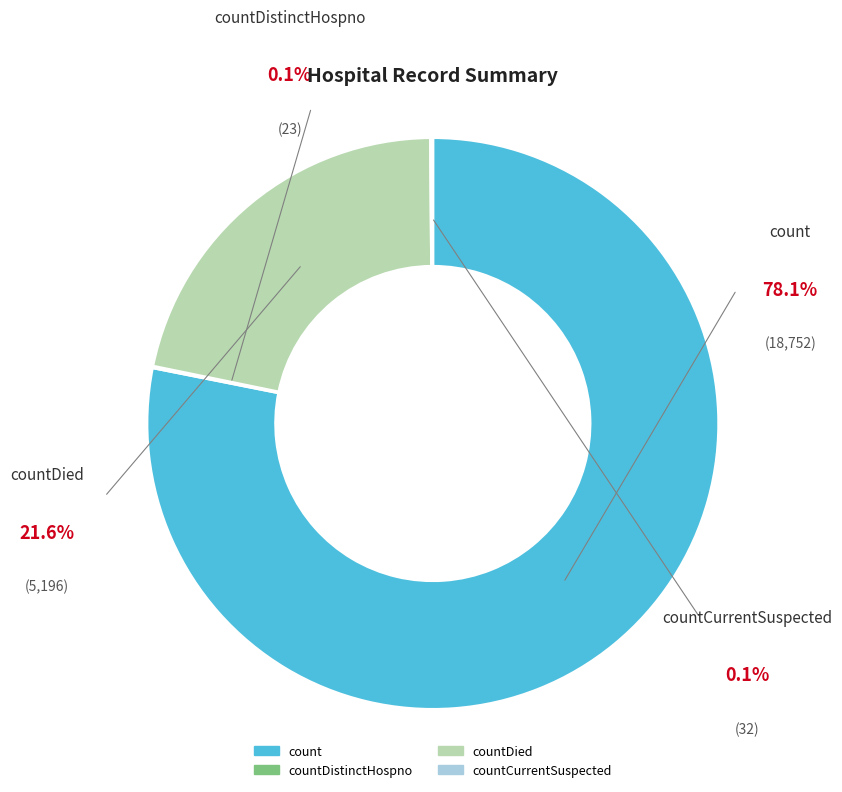

How many segments does this pie chart have?

4